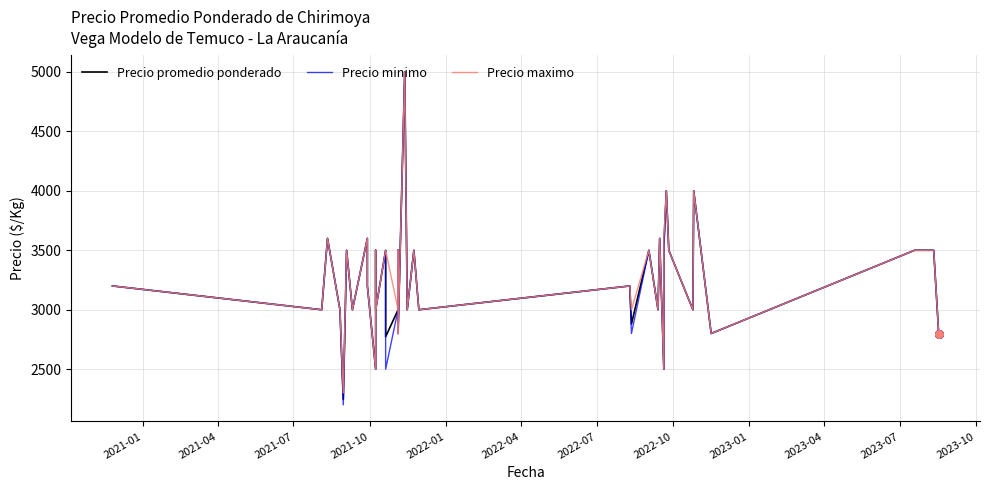

Which series reaches the maximum Y coordinate?

Precio promedio ponderado